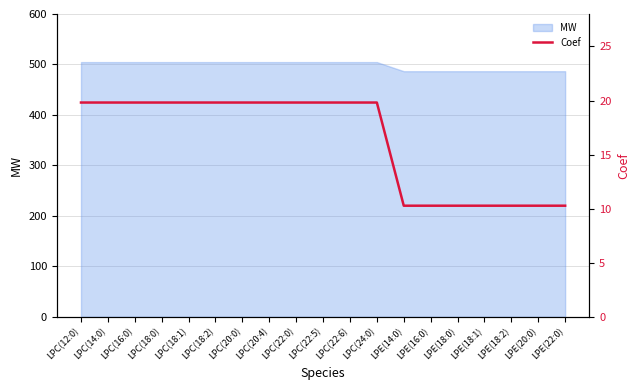

How many values are below 19?

7